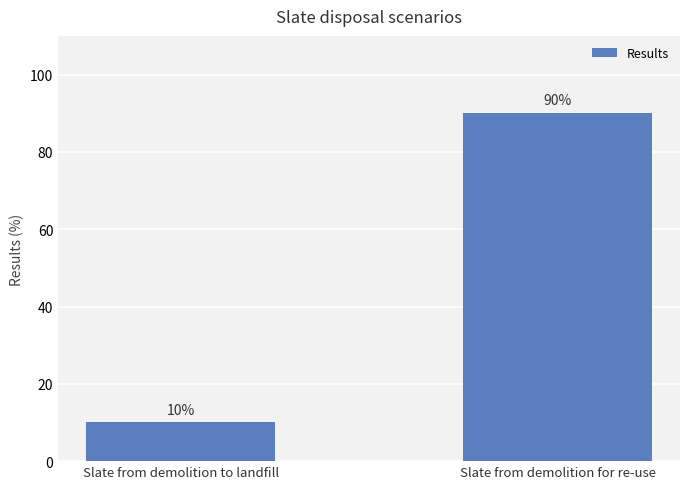

Reading left to right, extract all data points from this chart.

10	90